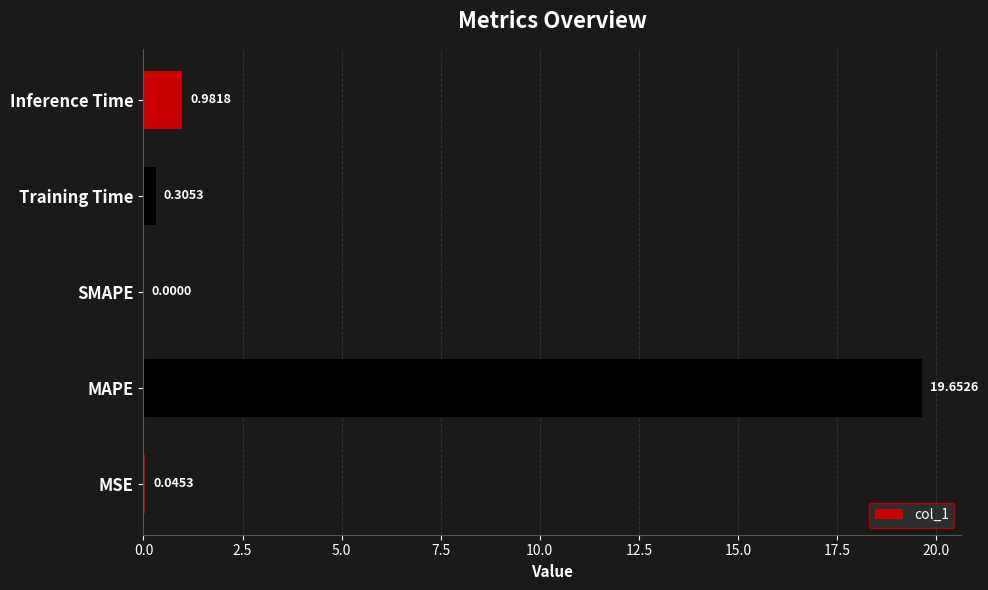

Where is the data nearest to the value 9?

Inference Time